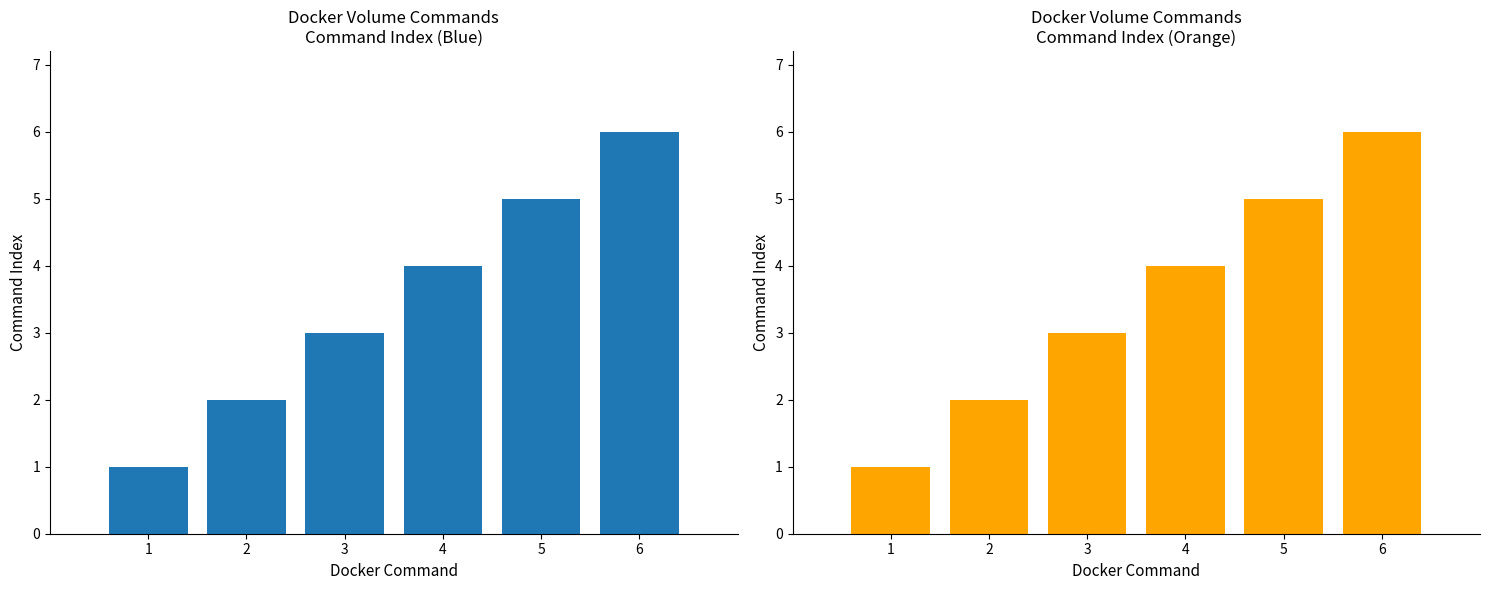

What is the smallest value displayed?

1